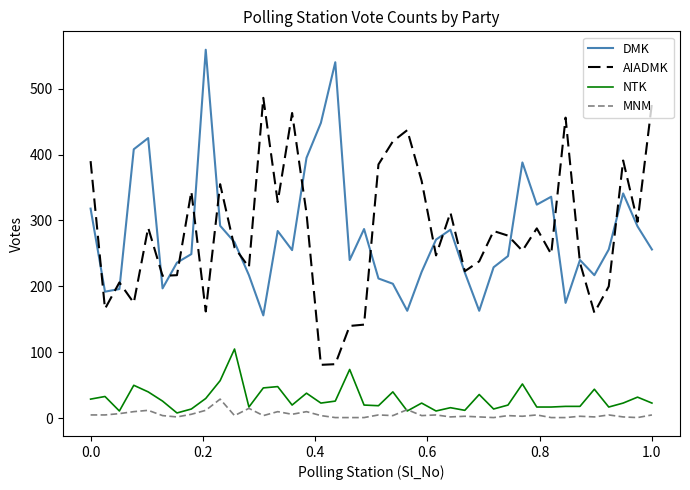

Rank the series by their maximum value, from highest to lowest.

DMK, AIADMK, NTK, MNM